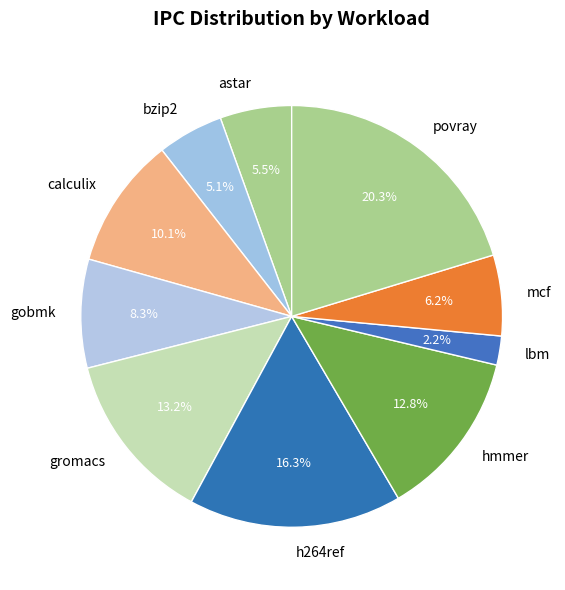

Is it true that povray is 20% of the pie?

True